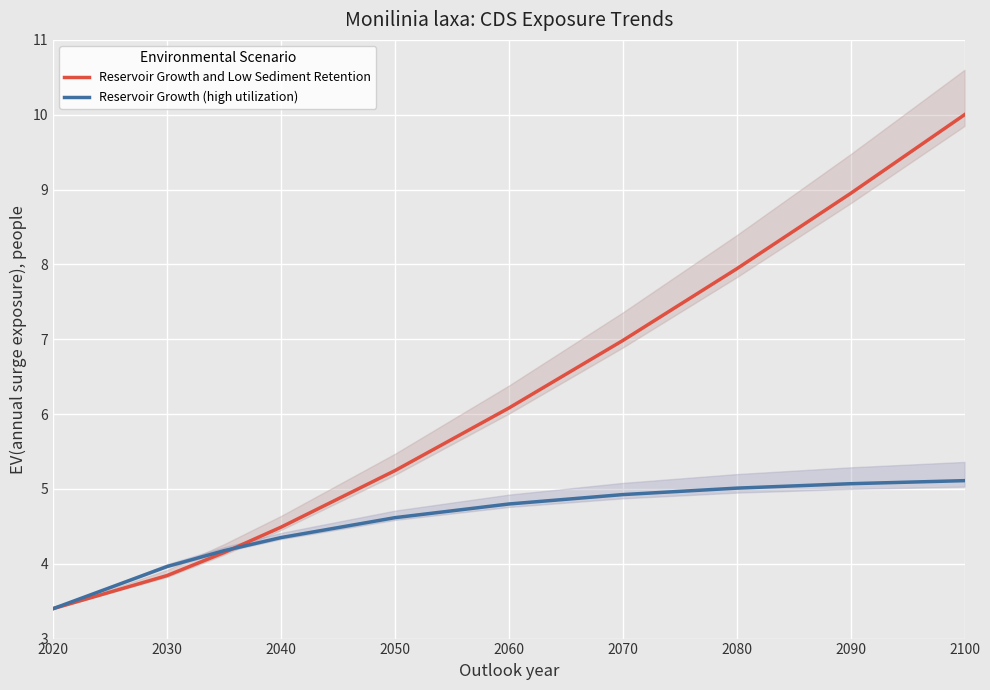

Reading left to right, transcribe all the data shown in this chart.

Reservoir Growth and Low Sediment Retention: 3.4	3.8	4.1	4.5	5.2	6.1	7.0	7.9	8.9	10.0
Reservoir Growth (high utilization): 3.4	4.0	4.2	4.3	4.6	4.8	4.9	5.0	5.1	5.1